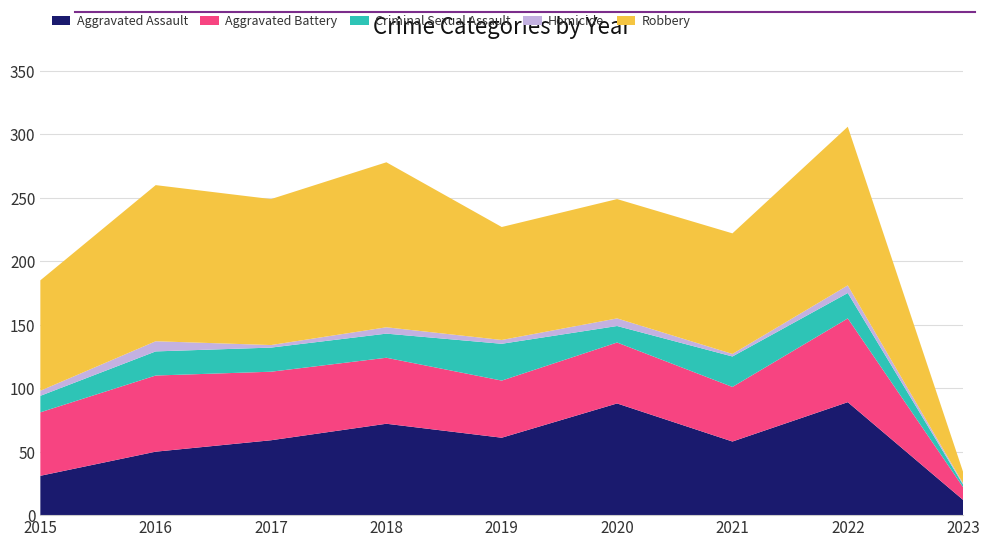

Reading left to right, what are all the values shown in this chart?

Aggravated Assault: 31	50	59	72	61	88	58	89	12
Aggravated Battery: 50	60	54	52	45	48	43	66	10
Criminal Sexual Assault: 13	19	19	19	29	13	24	20	2
Homicide: 4	8	2	5	3	6	2	6	1
Robbery: 87	123	115	130	89	94	95	125	9